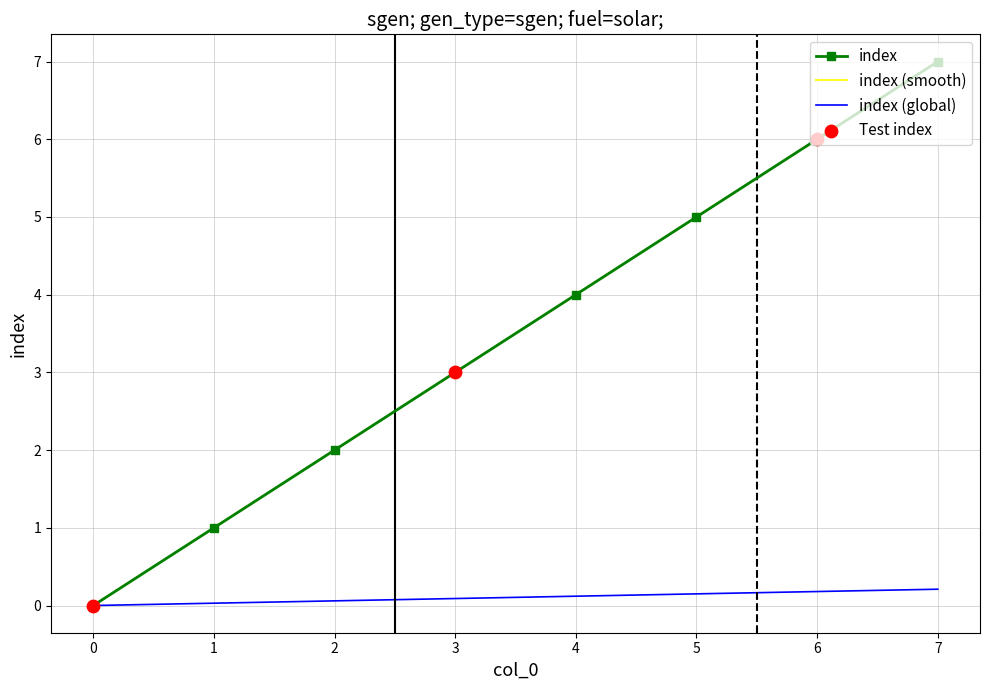

Which has a higher value, 7 or 0?

7